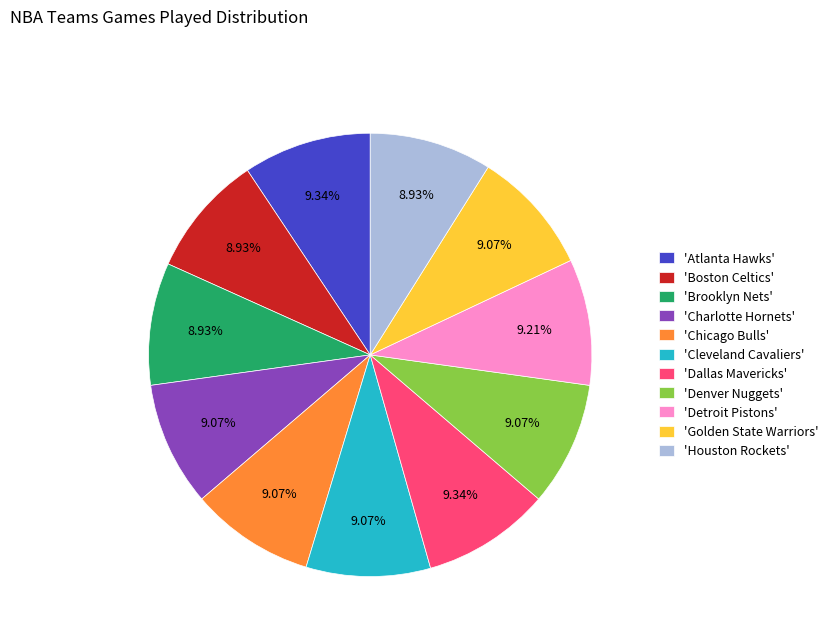

Approximately how many times larger is the value at 'Atlanta Hawks' compared to 'Golden State Warriors'?

1.0